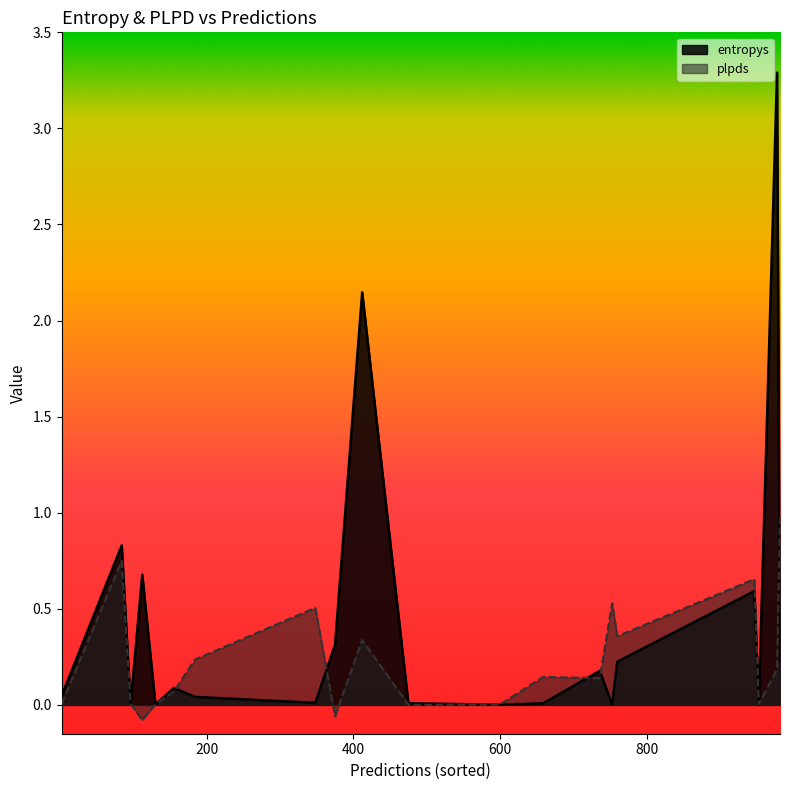

What is the label of the 7th point from the right?

659